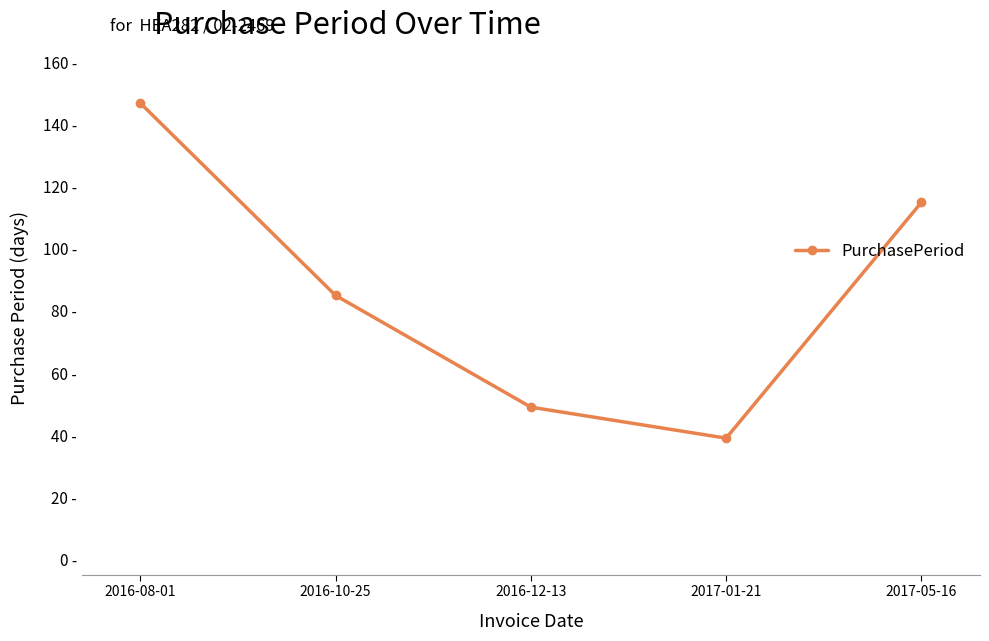

What is the sum of all values?

435